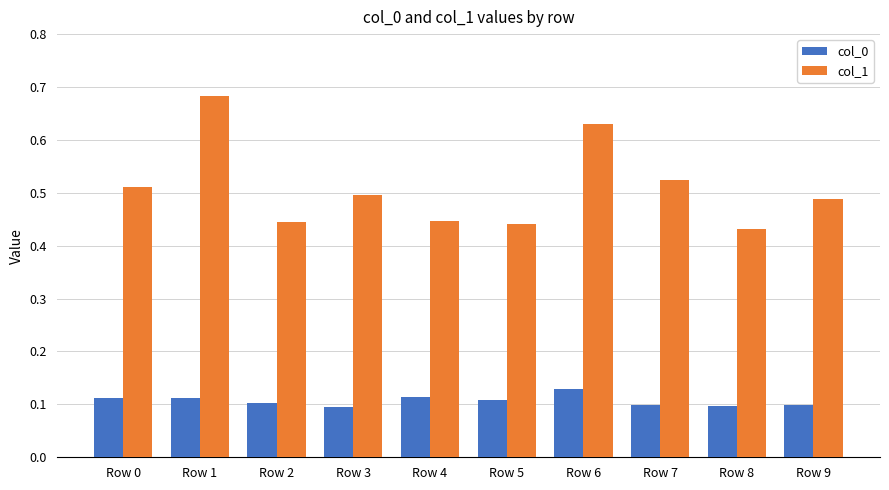

Which series has the widest spread of values?

col_1